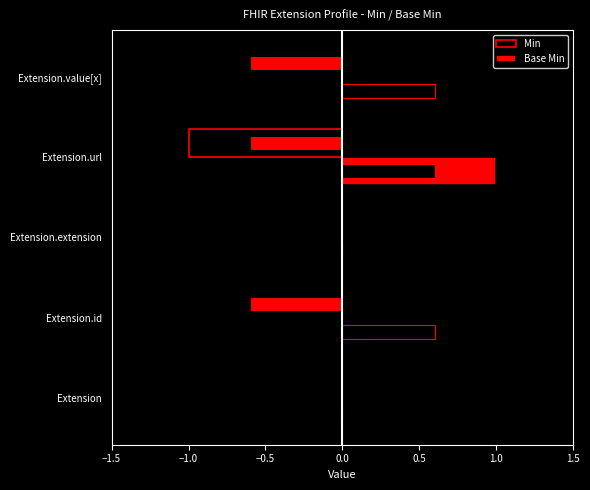

The value of Base Min at Extension.extension is 0. True or false?

False